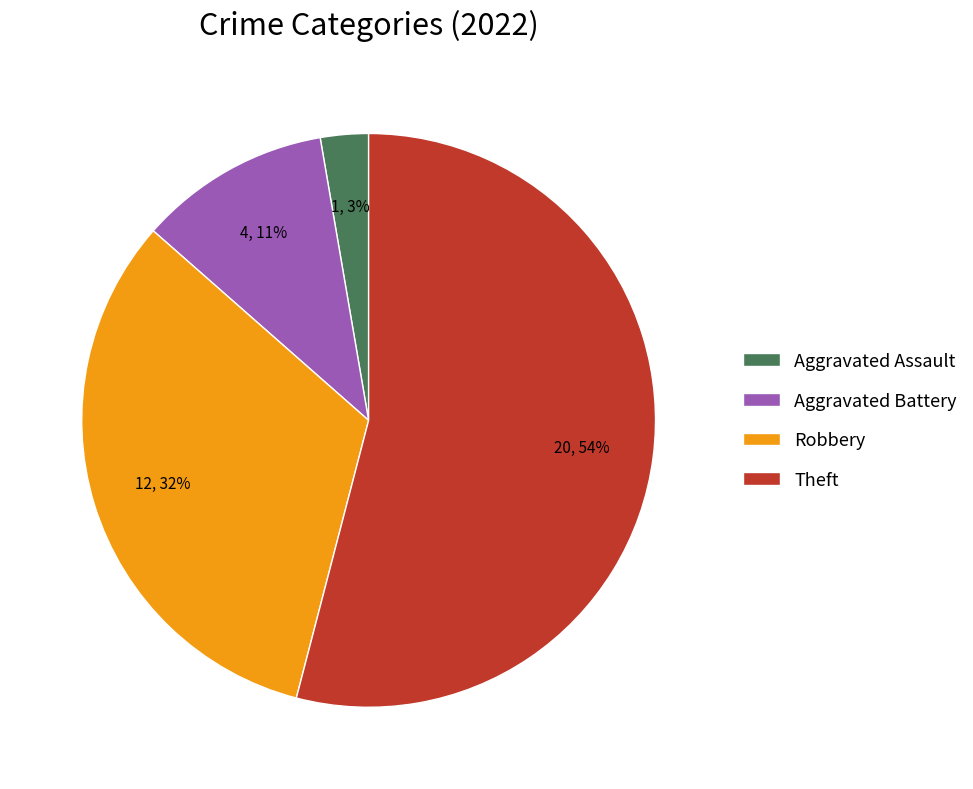

What percentage is the Robbery slice, to the nearest percent?

32%